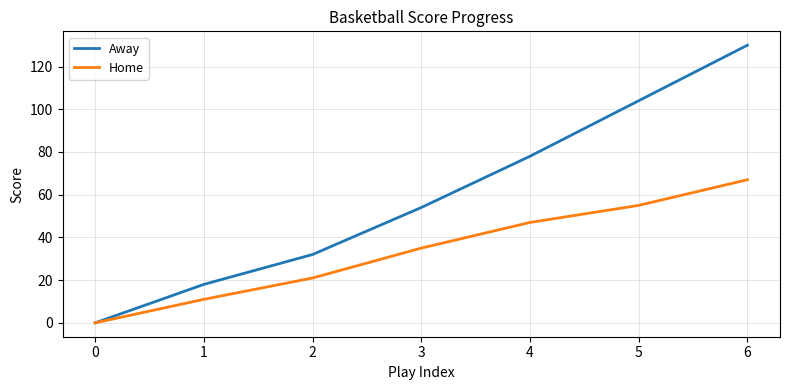

Where is Away nearest to the value 65?

3